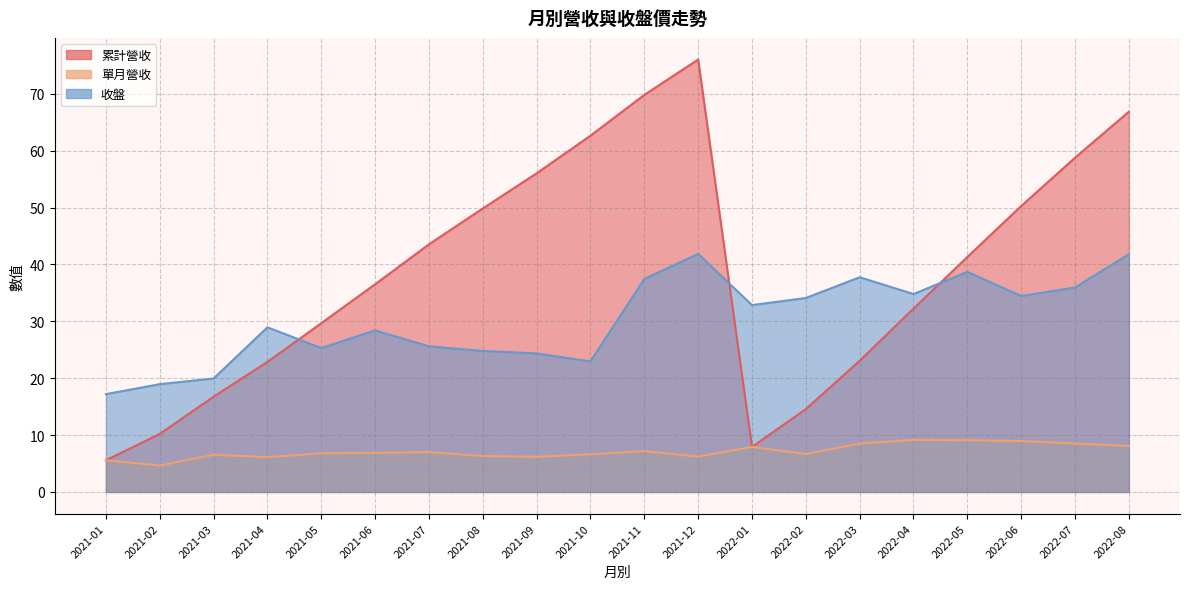

The 單月營收 series shows 9.2 at 2022-04. True or false?

True